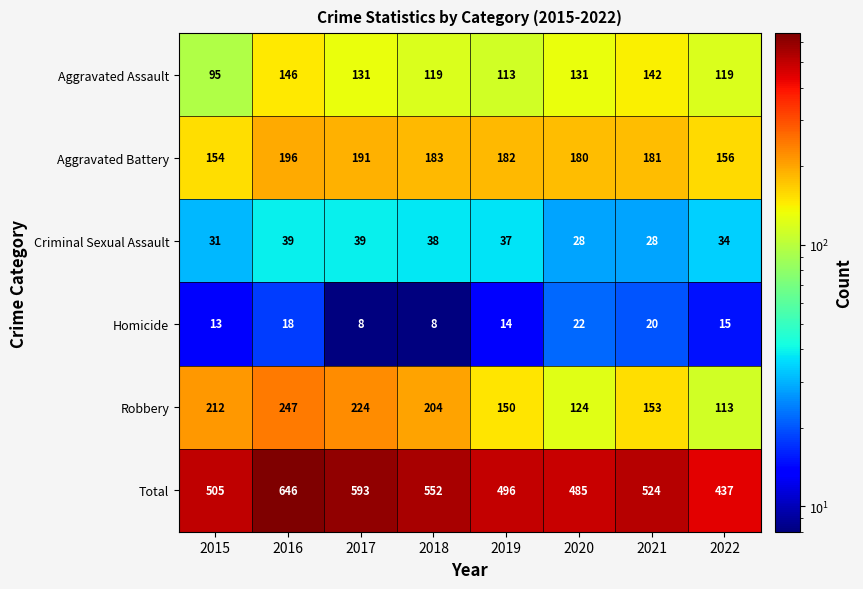

Rank the series by their maximum value, from highest to lowest.

Total, Robbery, Aggravated Battery, Aggravated Assault, Criminal Sexual Assault, Homicide